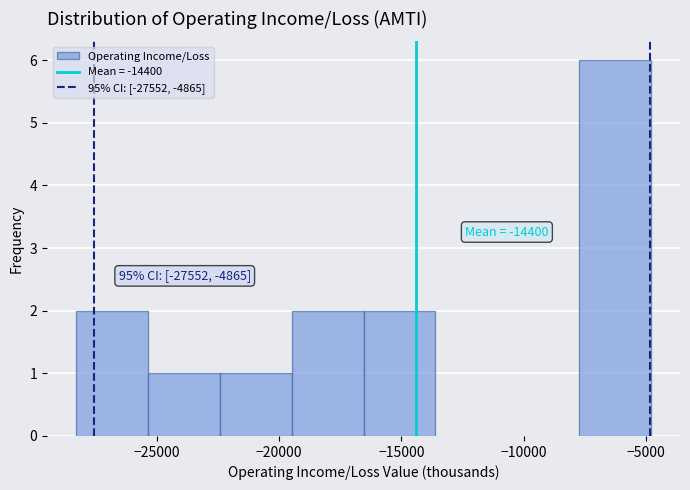

Over which range of the x-axis is the bar tallest?

-7500 to -5000